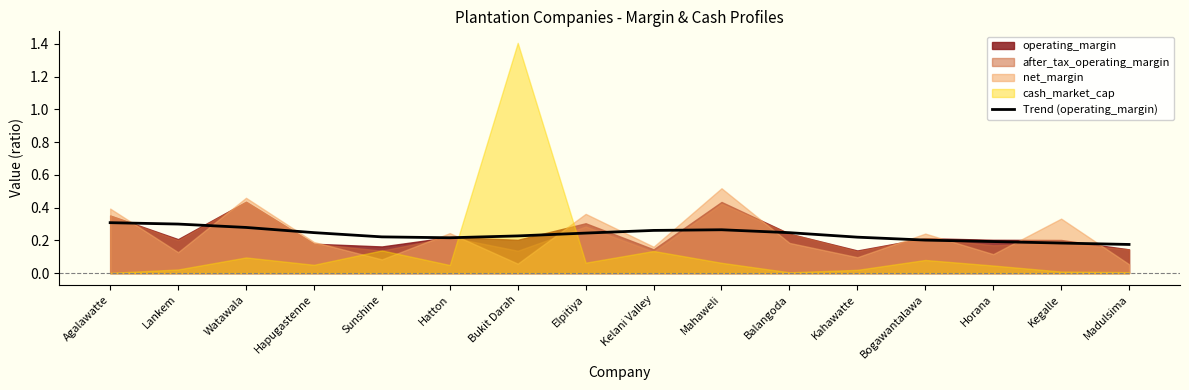

True or false: Trend (operating_margin) has a value of 0.2 at Horana.

True